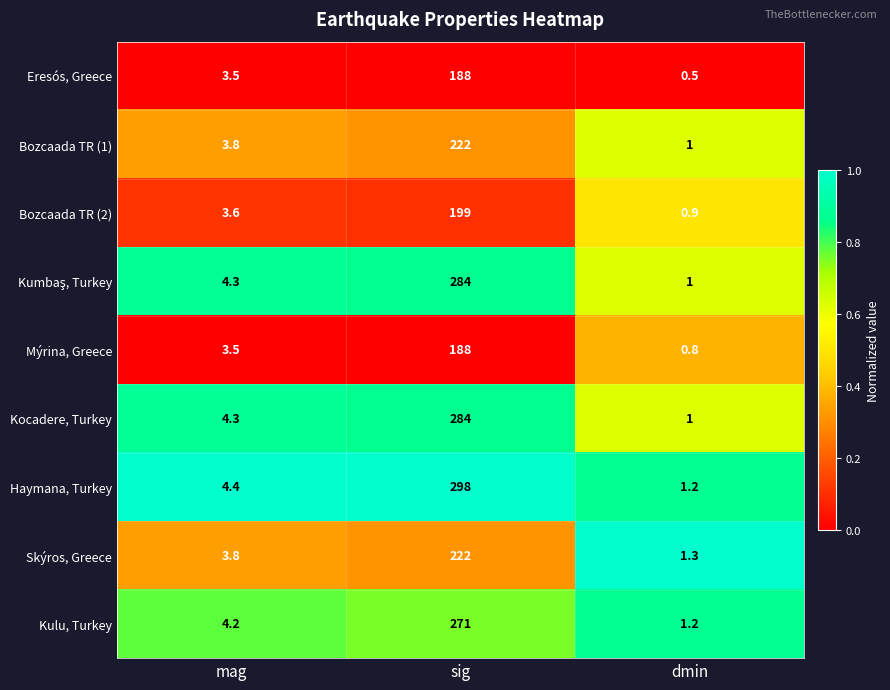

Where is Bozcaada TR (1) nearest to the value 111?

mag